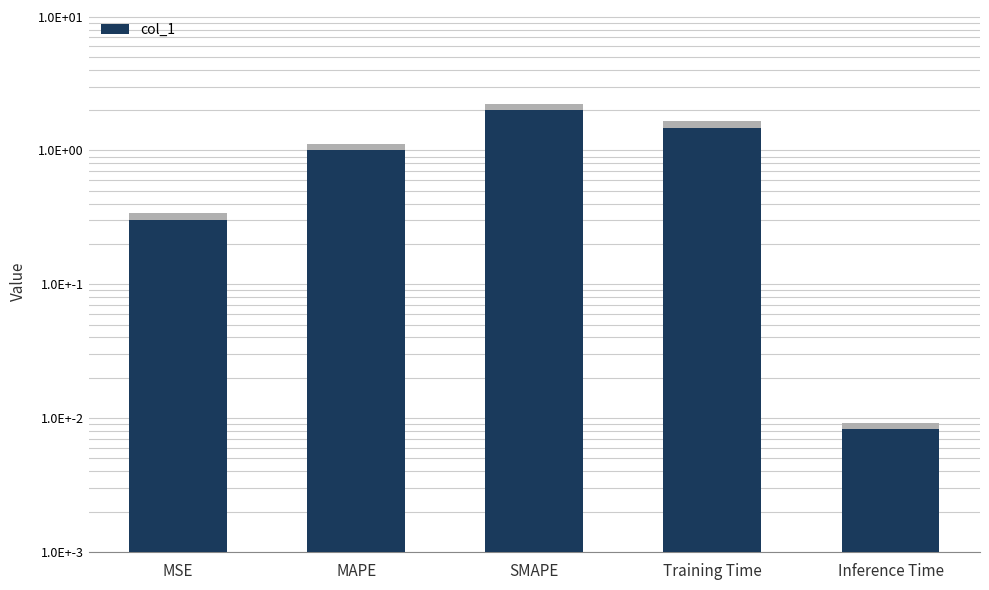

What is the ratio of the value at MSE to the value at Training Time?

0.2